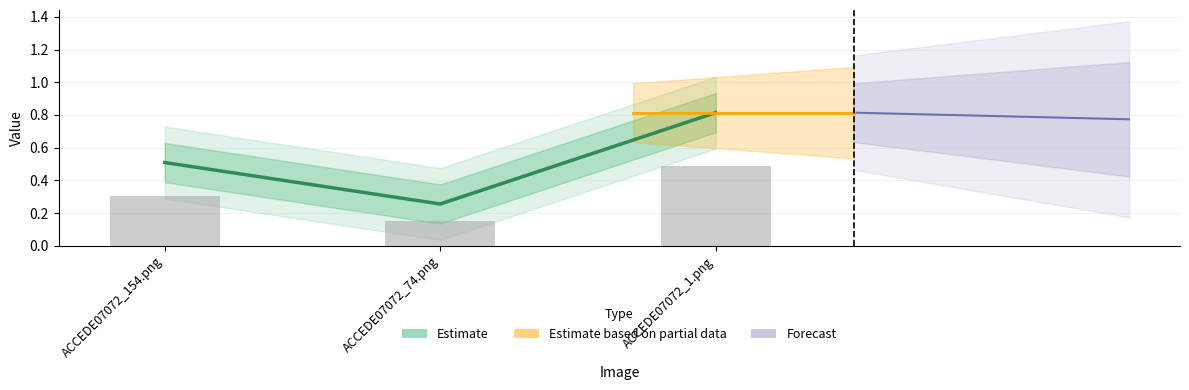

Reading left to right, list all the values displayed in this chart.

0.5	0.3	0.8